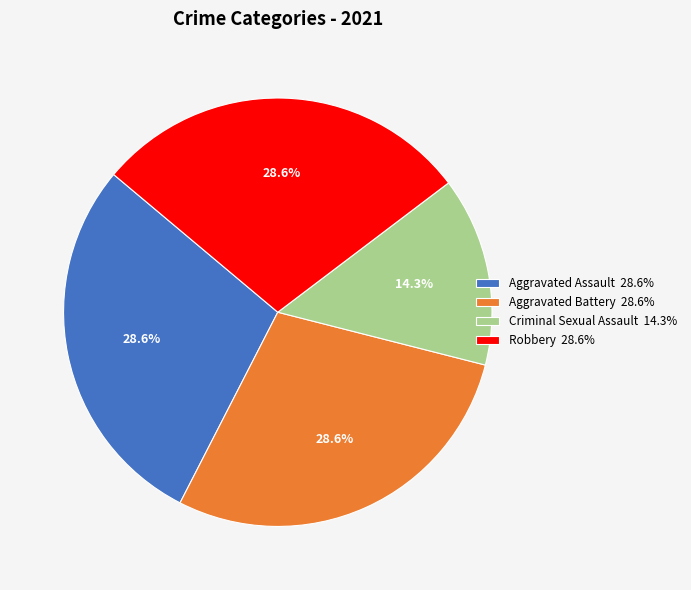

What is the ratio of the value at Aggravated Assault to the value at Criminal Sexual Assault?

2.0